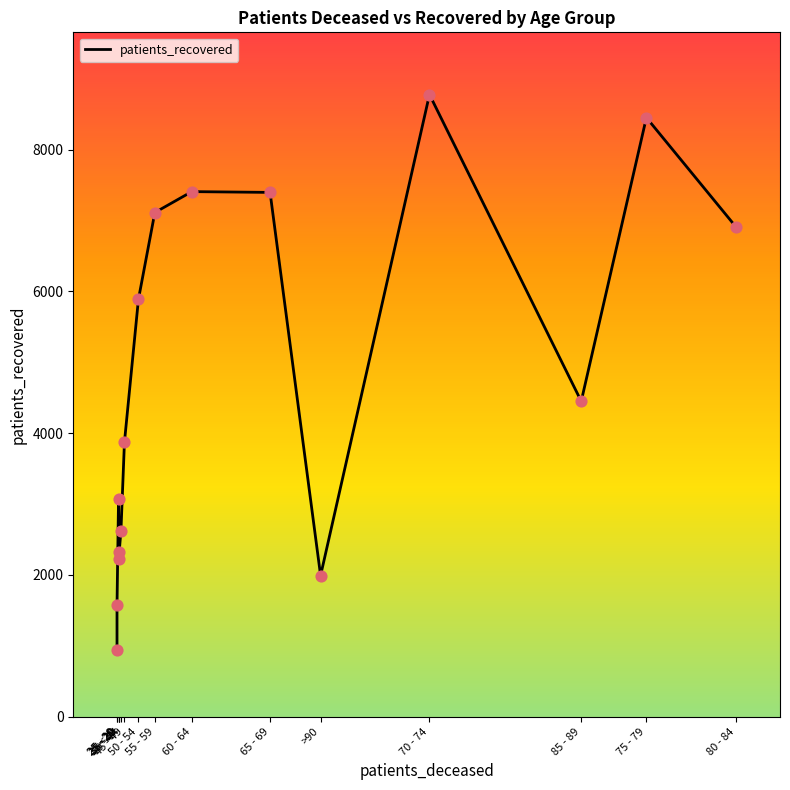

What is the change in value from 55 - 59 to 70 - 74?

+1664